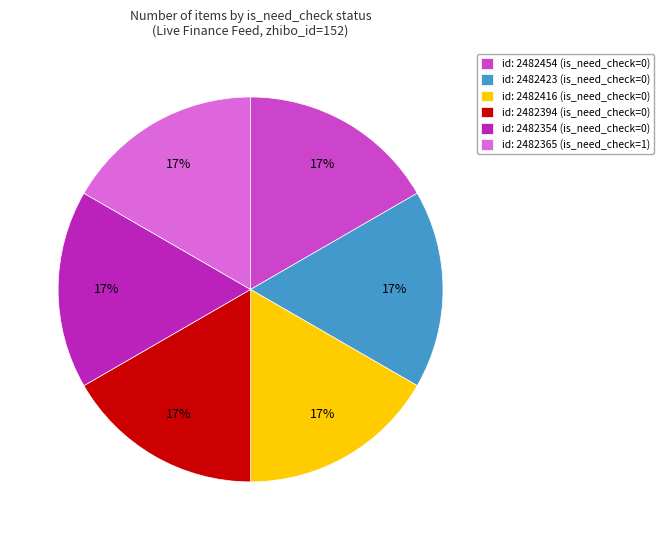

To the nearest percent, what is the difference between the largest and smallest slice percentages?

0%